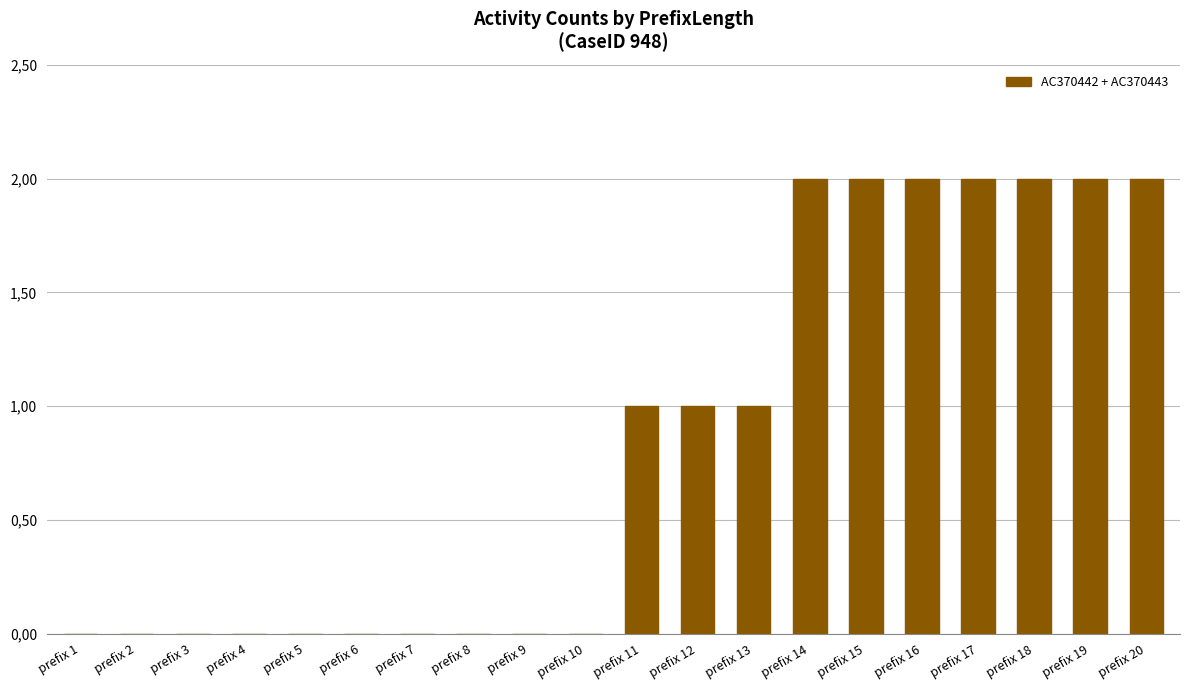

What value does the data have at prefix 18?

2